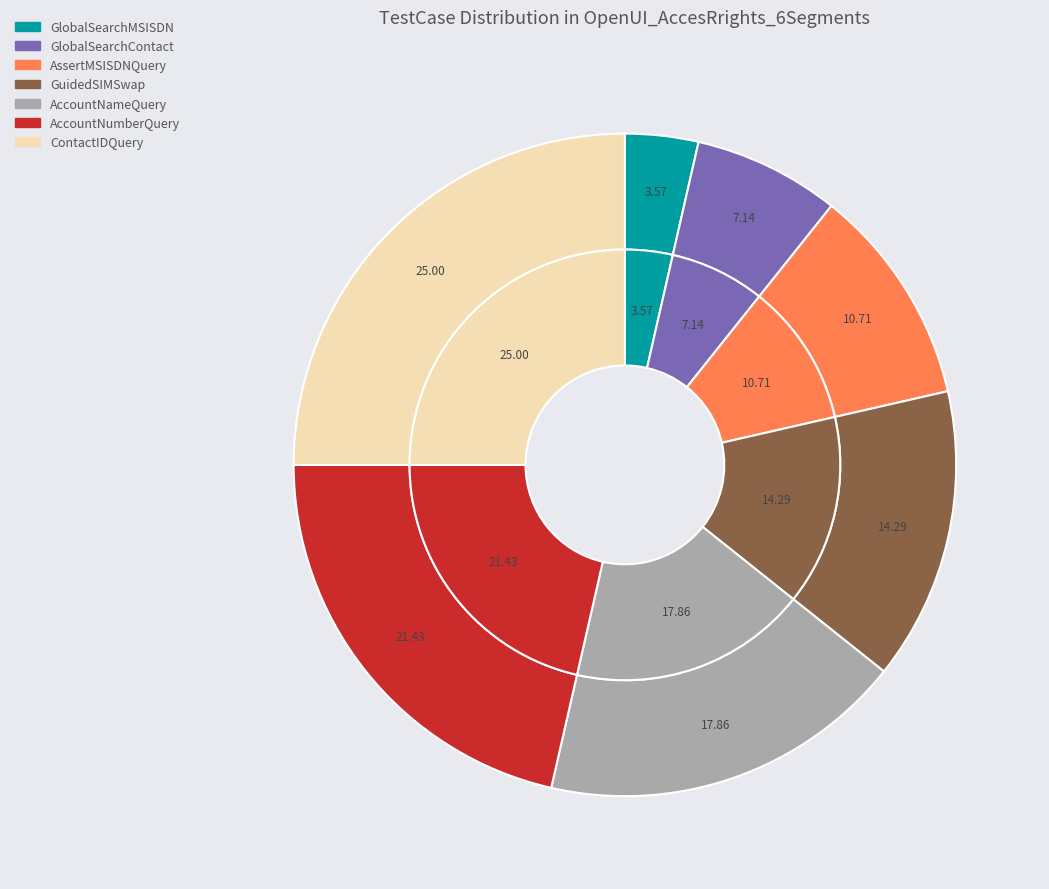

To the nearest percent, what is the difference between the GuidedSIMSwap and AssertMSISDNQuery slice percentages?

4%